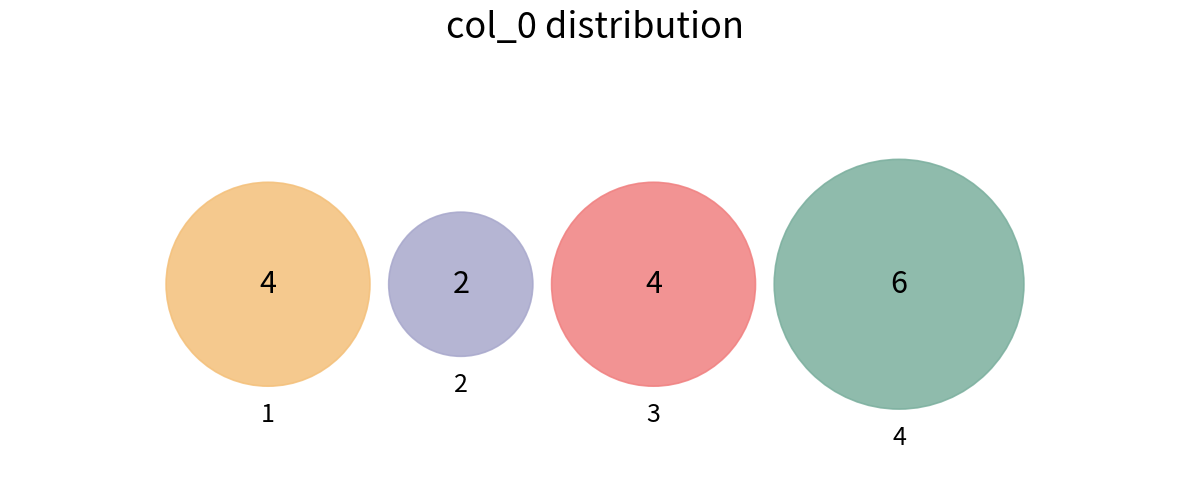

What portion of the pie excludes 4?

62.5%